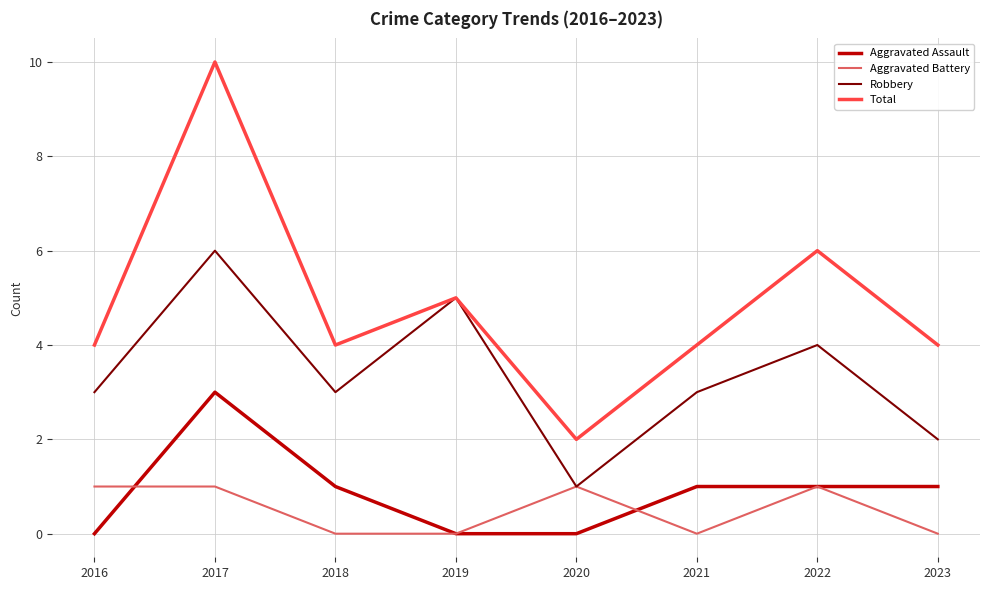

Reading right to left, transcribe all the data shown in this chart.

Aggravated Assault: 2023=1	2022=1	2021=1	2020=0	2019=0	2018=1	2017=3	2016=0
Aggravated Battery: 2023=0	2022=1	2021=0	2020=1	2019=0	2018=0	2017=1	2016=1
Robbery: 2023=2	2022=4	2021=3	2020=1	2019=5	2018=3	2017=6	2016=3
Total: 2023=4	2022=6	2021=4	2020=2	2019=5	2018=4	2017=10	2016=4